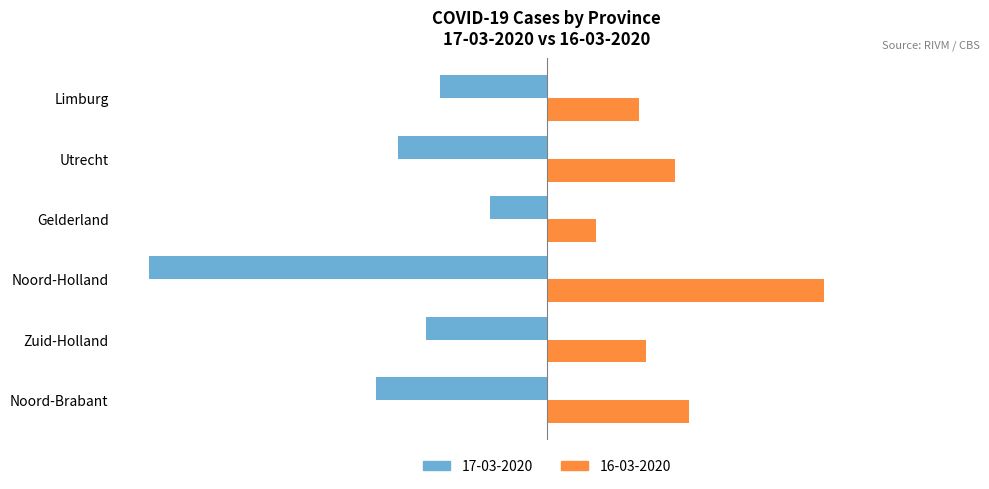

What are all the series names shown in the legend?

17-03-2020, 16-03-2020